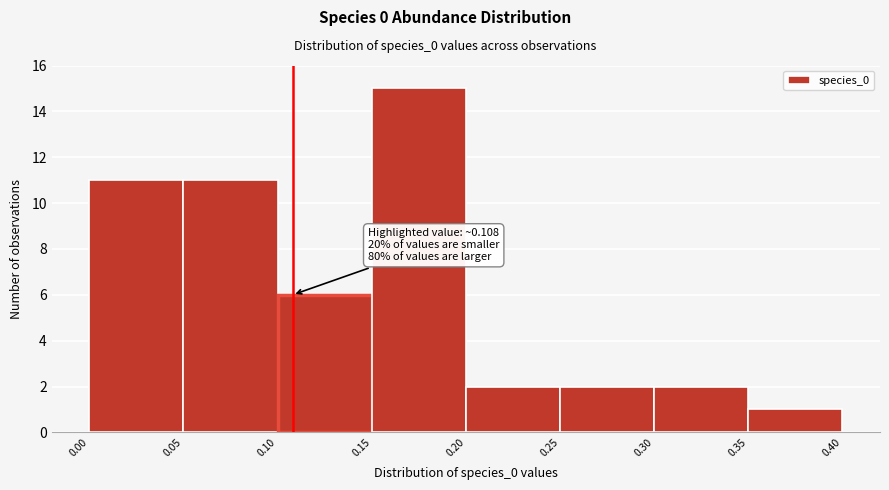

Which range on the x-axis has the tallest bar?

0.15 to 0.20